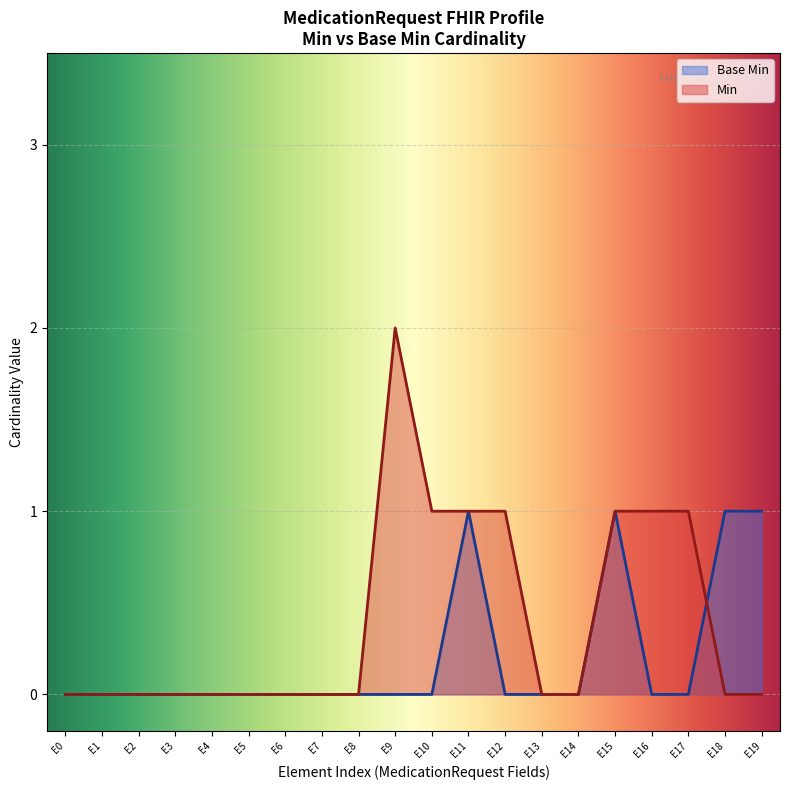

At which label does Min reach its peak?

E9